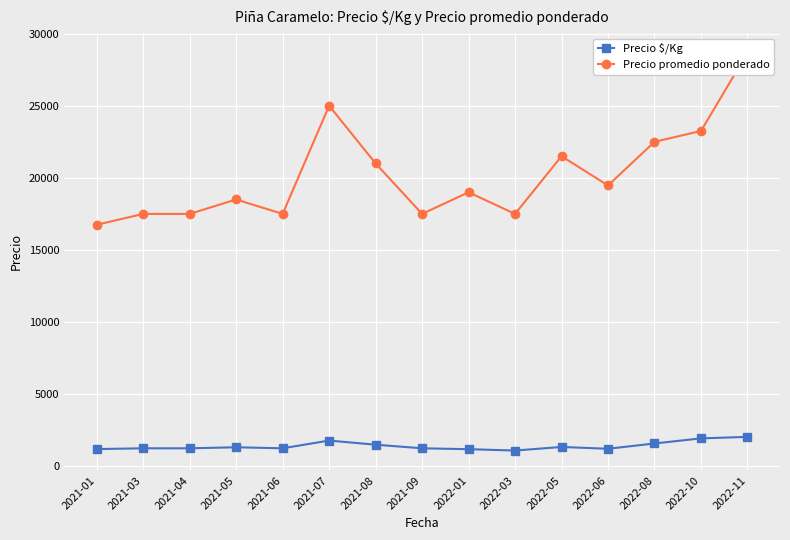

Count the number of data series in this chart.

2